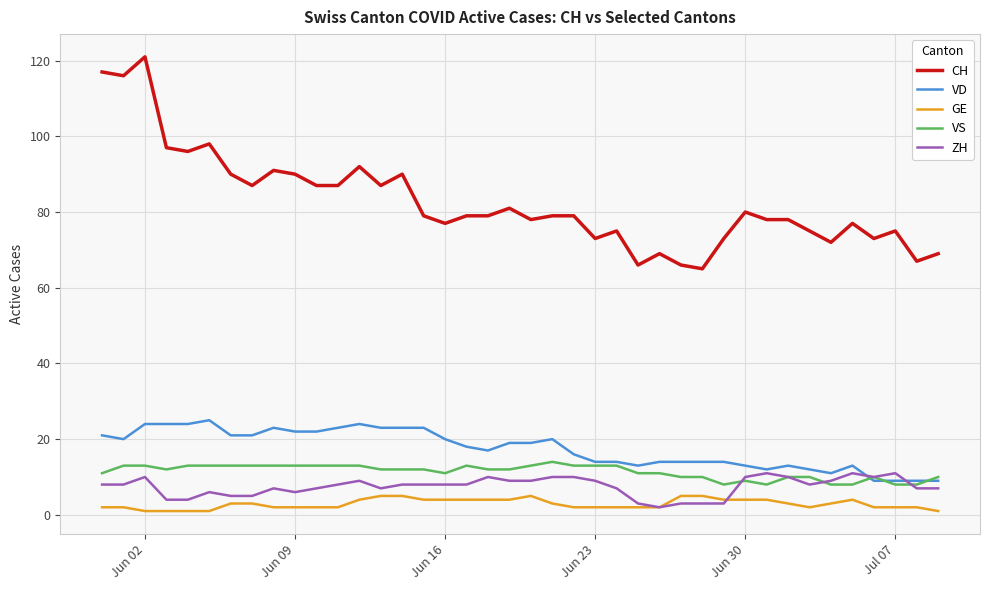

What is the maximum value shown in the chart?

121